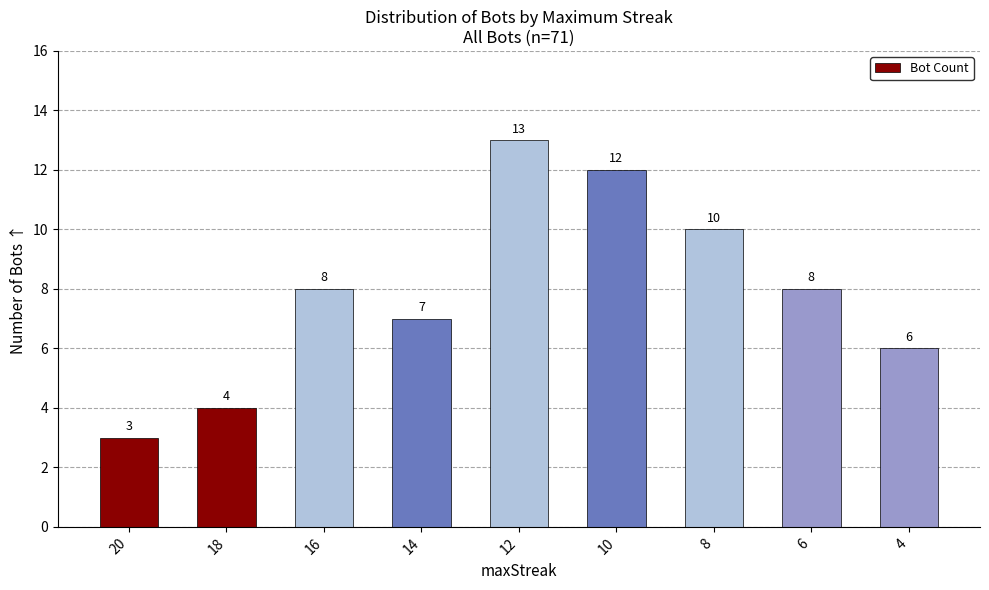

How many values are between 6 and 10?

5